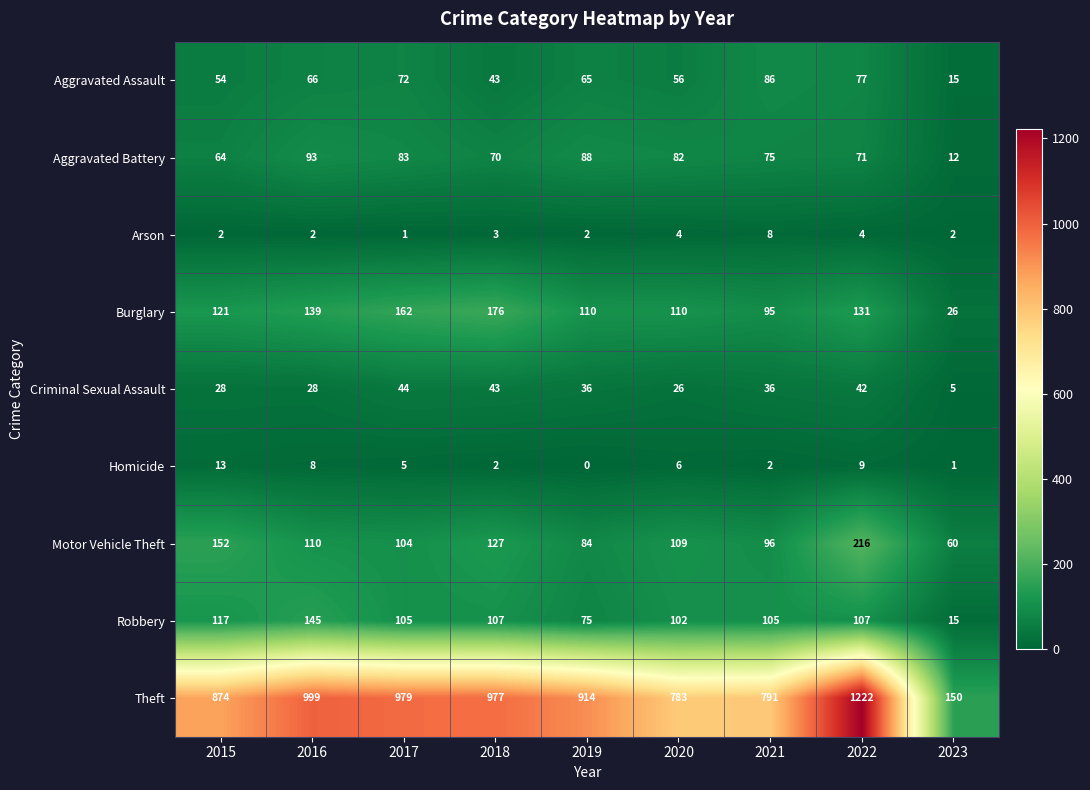

Which category has the highest value across all series?

2022